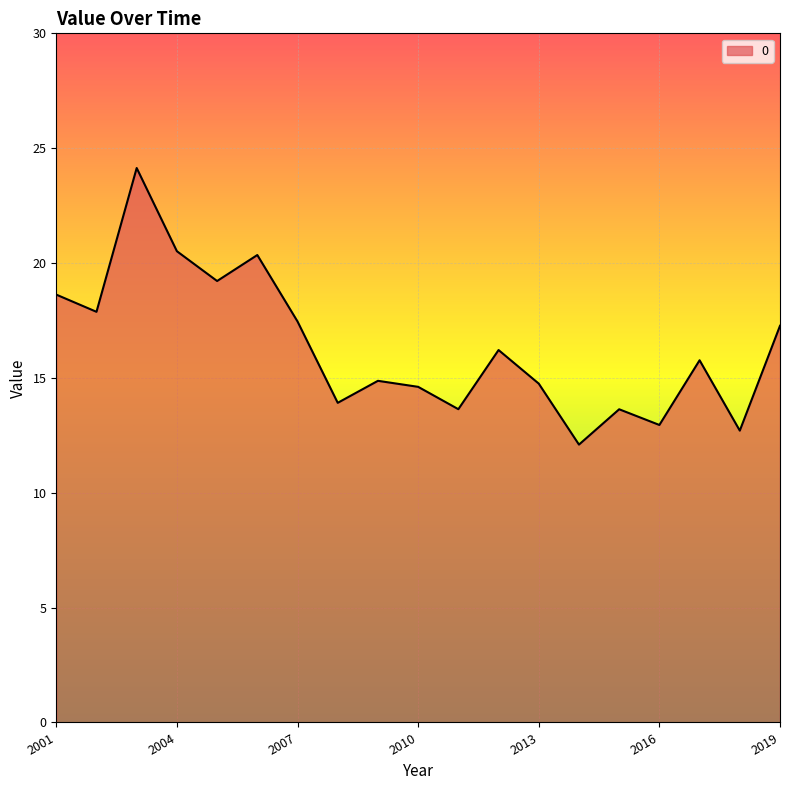

What is the smallest value displayed?

12.1